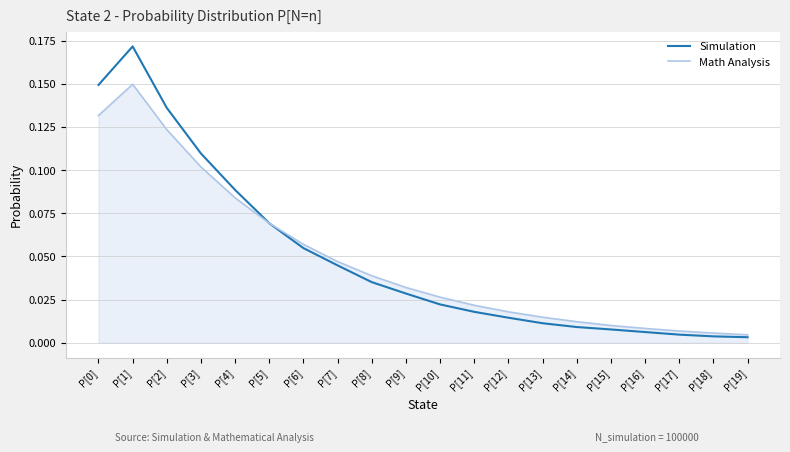

What position from the left is P[18]?

19